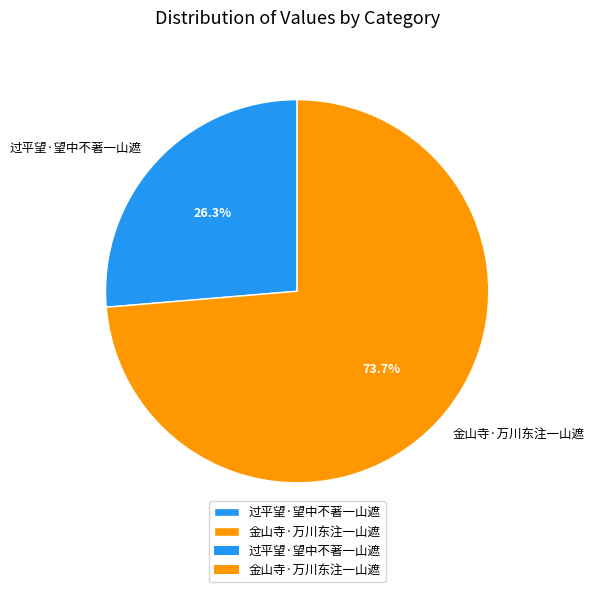

Which slice is the largest?

金山寺·万川东注一山遮